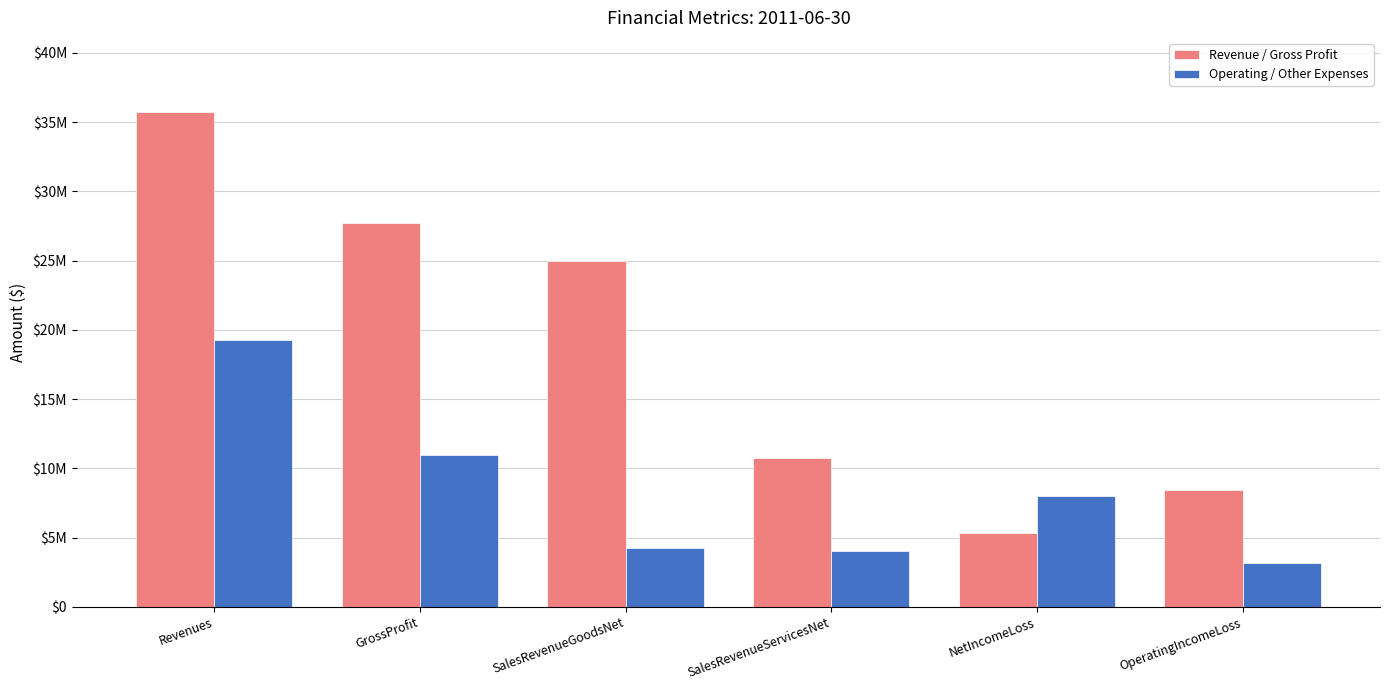

Does the chart contain any negative values?

No